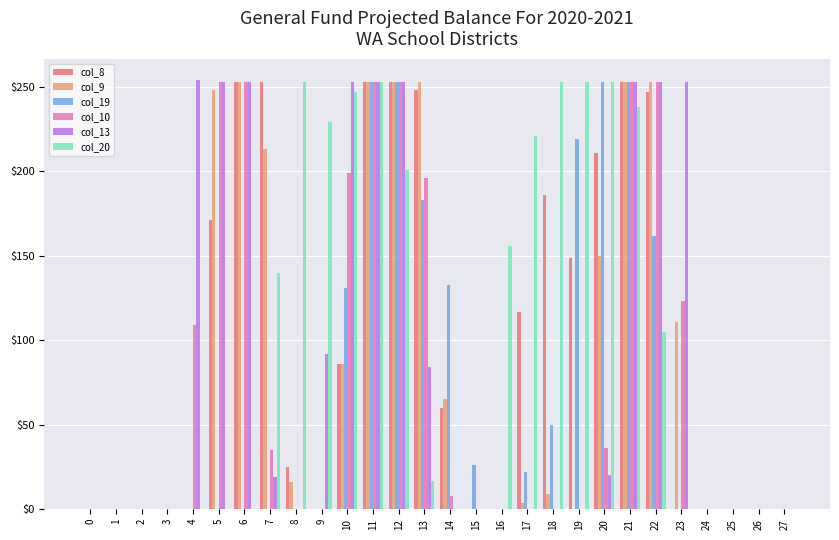

Is the value of col_20 at 7 greater than the value of col_13 at 11?

No